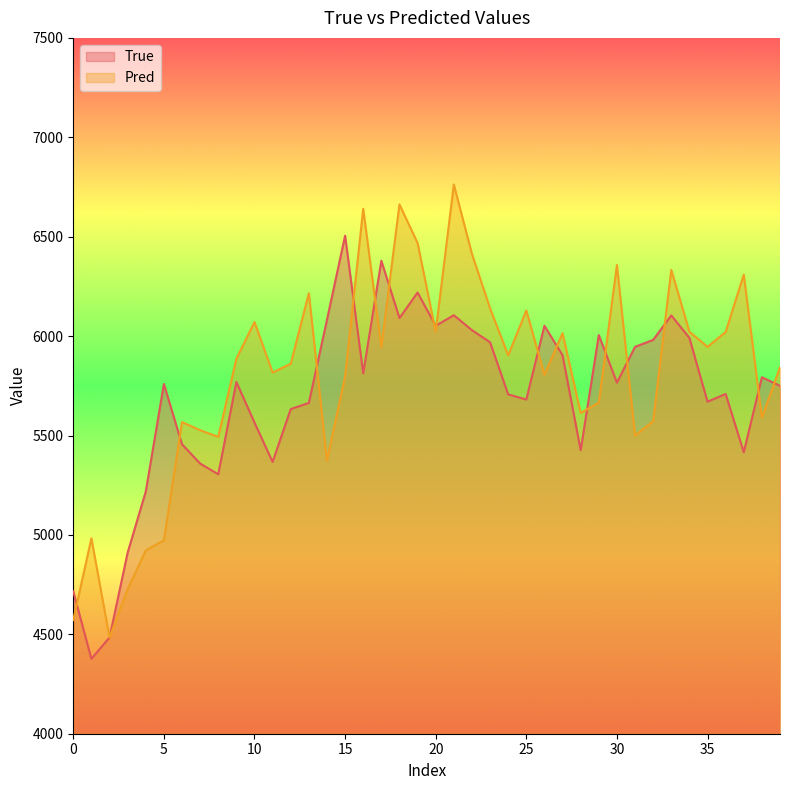

What is the label of the 16th point from the left?

15